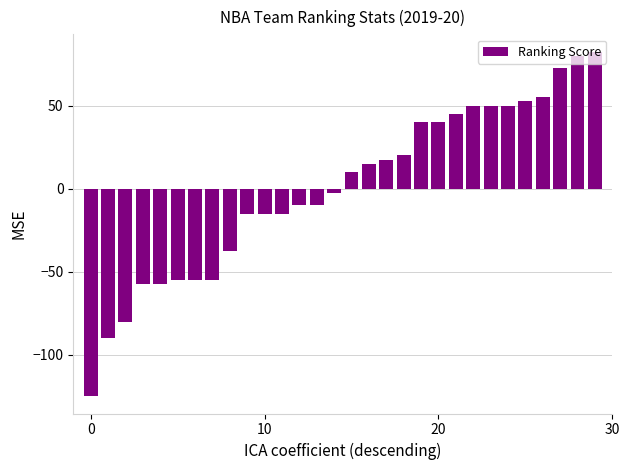

Reading left to right, list all the values displayed in this chart.

-125.0	-90.0	-80.0	-57.5	-57.5	-55.0	-55.0	-55.0	-37.5	-15.0	-15.0	-15.0	-10.0	-10.0	-2.5	10.0	15.0	17.5	20.0	40.0	40.0	45.0	50.0	50.0	50.0	52.5	55.0	72.5	80.0	82.5